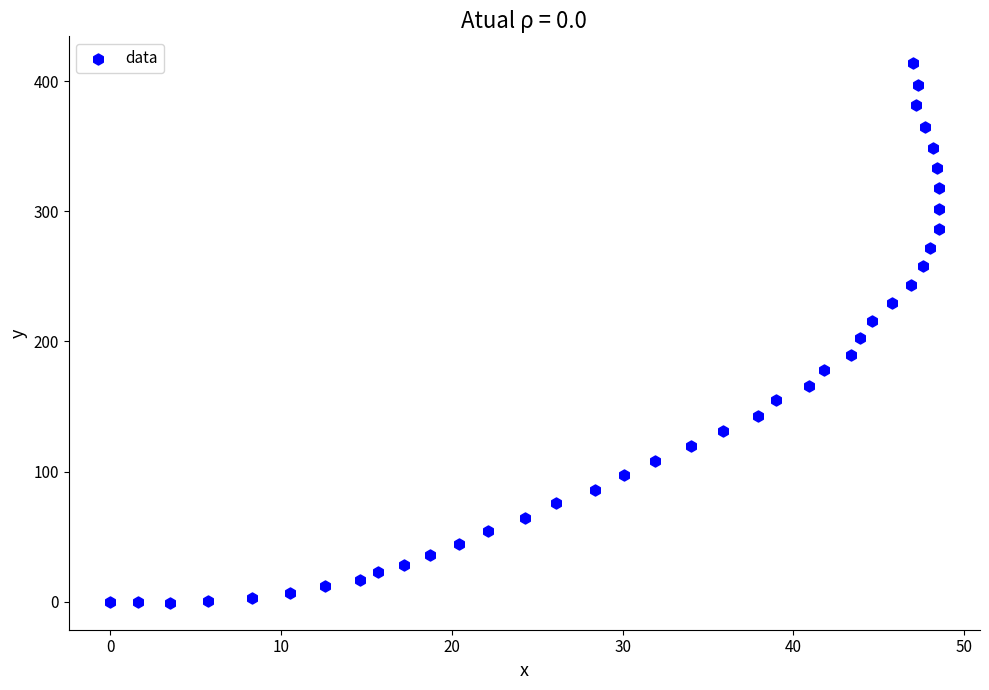

What is the range of Y values (max minus min)?

414.2